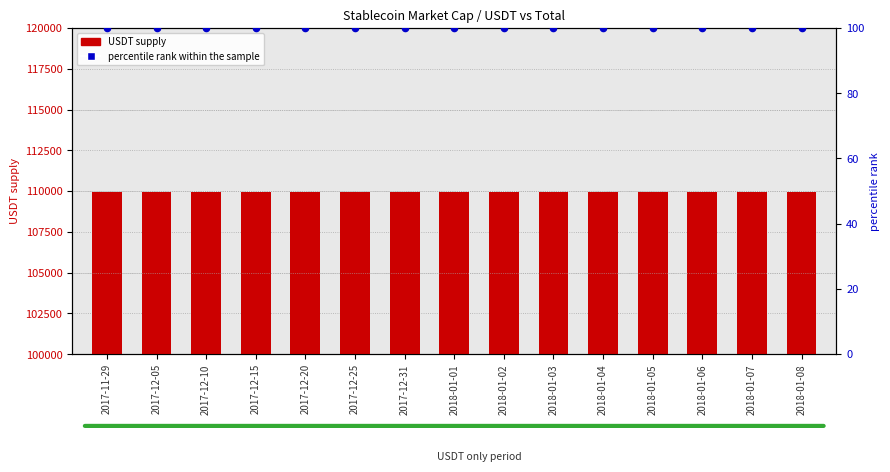

At which category is the sum across all series the highest?

2017-11-29